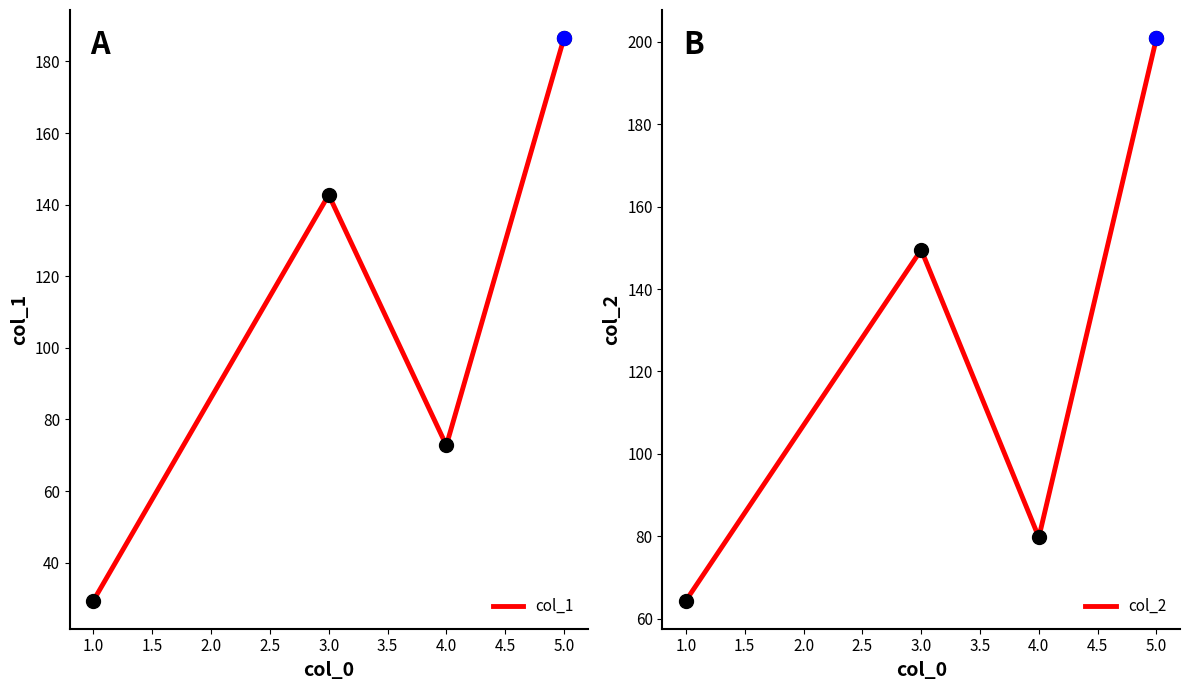

Which series has the largest total across all categories?

col_2